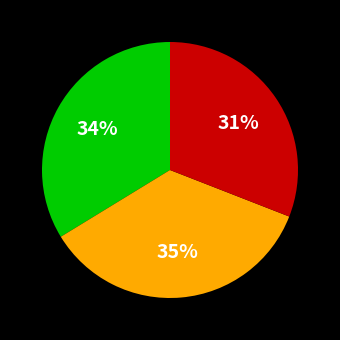

How many segments does this pie chart have?

3